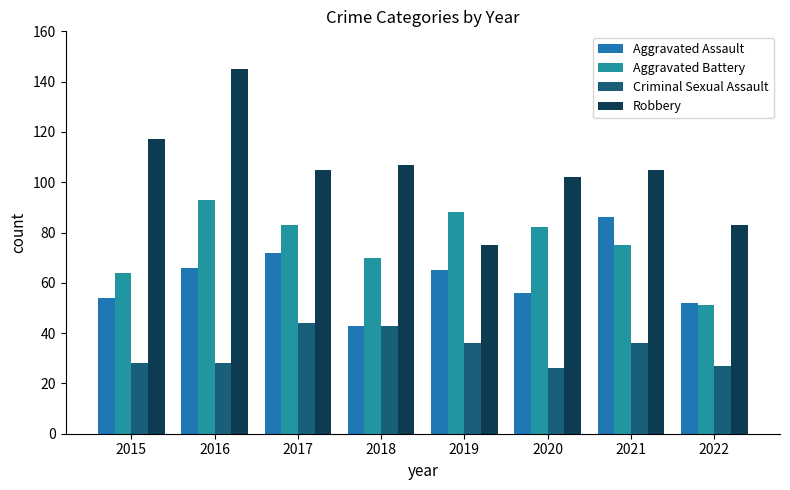

Rank the series by their maximum value, from highest to lowest.

Robbery, Aggravated Battery, Aggravated Assault, Criminal Sexual Assault